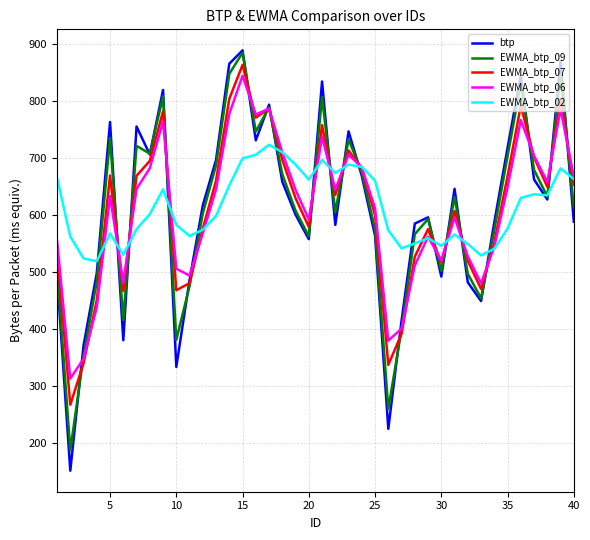

What is the difference between the second highest and minimum values in the btp series?

719.5